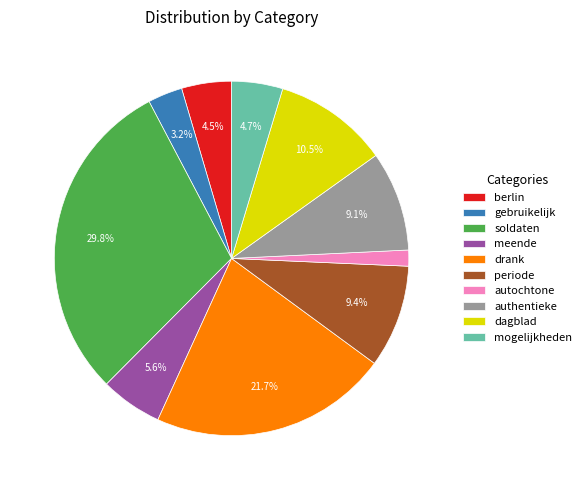

Which slice is the largest?

soldaten